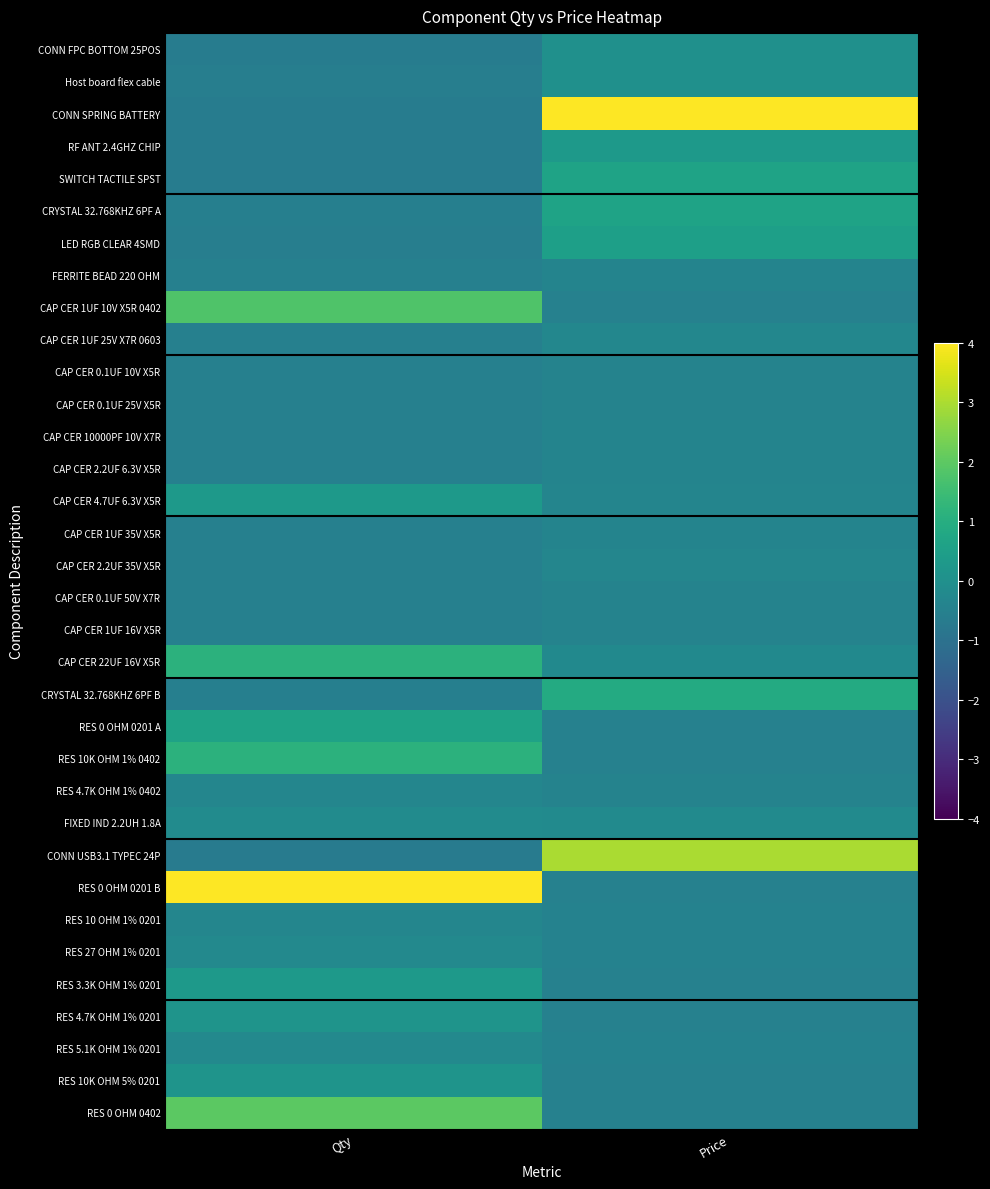

Reading left to right, extract all data points from this chart.

CONN FPC BOTTOM 25POS: Qty=-0.6	Price=0.0
Host board flex cable: Qty=-0.6	Price=0.0
CONN SPRING BATTERY: Qty=-0.6	Price=4.3
RF ANT 2.4GHZ CHIP: Qty=-0.6	Price=0.3
SWITCH TACTILE SPST: Qty=-0.6	Price=0.7
CRYSTAL 32.768KHZ 6PF A: Qty=-0.5	Price=0.7
LED RGB CLEAR 4SMD: Qty=-0.6	Price=0.5
FERRITE BEAD 220 OHM: Qty=-0.5	Price=-0.4
CAP CER 1UF 10V X5R 0402: Qty=1.8	Price=-0.5
CAP CER 1UF 25V X7R 0603: Qty=-0.5	Price=-0.3
CAP CER 0.1UF 10V X5R: Qty=-0.5	Price=-0.4
CAP CER 0.1UF 25V X5R: Qty=-0.5	Price=-0.4
CAP CER 10000PF 10V X7R: Qty=-0.5	Price=-0.4
CAP CER 2.2UF 6.3V X5R: Qty=-0.5	Price=-0.4
CAP CER 4.7UF 6.3V X5R: Qty=0.3	Price=-0.3
CAP CER 1UF 35V X5R: Qty=-0.5	Price=-0.4
CAP CER 2.2UF 35V X5R: Qty=-0.5	Price=-0.3
CAP CER 0.1UF 50V X7R: Qty=-0.5	Price=-0.4
CAP CER 1UF 16V X5R: Qty=-0.5	Price=-0.4
CAP CER 22UF 16V X5R: Qty=1.1	Price=-0.2
CRYSTAL 32.768KHZ 6PF B: Qty=-0.5	Price=0.9
RES 0 OHM 0201 A: Qty=0.6	Price=-0.5
RES 10K OHM 1% 0402: Qty=1.1	Price=-0.5
RES 4.7K OHM 1% 0402: Qty=-0.3	Price=-0.4
FIXED IND 2.2UH 1.8A: Qty=-0.2	Price=-0.2
CONN USB3.1 TYPEC 24P: Qty=-0.7	Price=3.0
RES 0 OHM 0201 B: Qty=4.2	Price=-0.5
RES 10 OHM 1% 0201: Qty=-0.3	Price=-0.5
RES 27 OHM 1% 0201: Qty=-0.2	Price=-0.5
RES 3.3K OHM 1% 0201: Qty=0.3	Price=-0.5
RES 4.7K OHM 1% 0201: Qty=0.1	Price=-0.5
RES 5.1K OHM 1% 0201: Qty=-0.2	Price=-0.5
RES 10K OHM 5% 0201: Qty=0.1	Price=-0.5
RES 0 OHM 0402: Qty=2.0	Price=-0.5